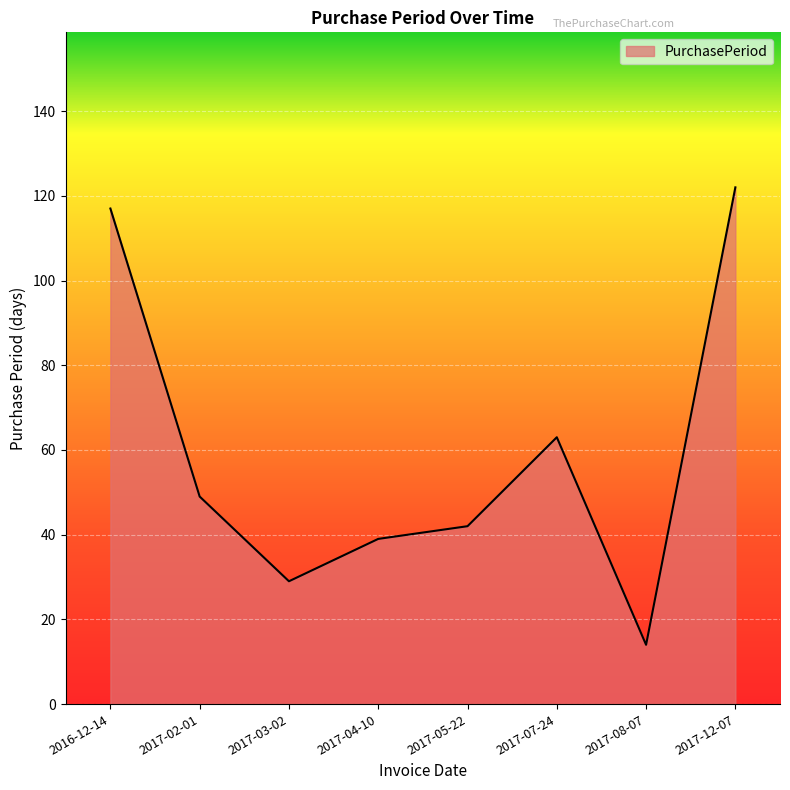

Reading left to right, what are all the values shown in this chart?

117	49	29	39	42	63	14	122